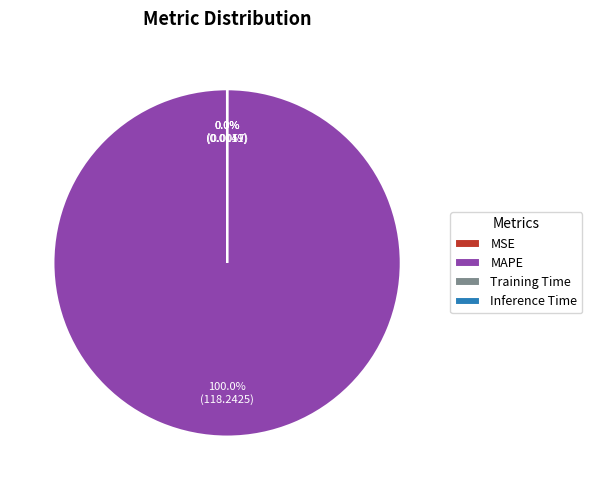

What is the largest slice in the pie chart?

MAPE